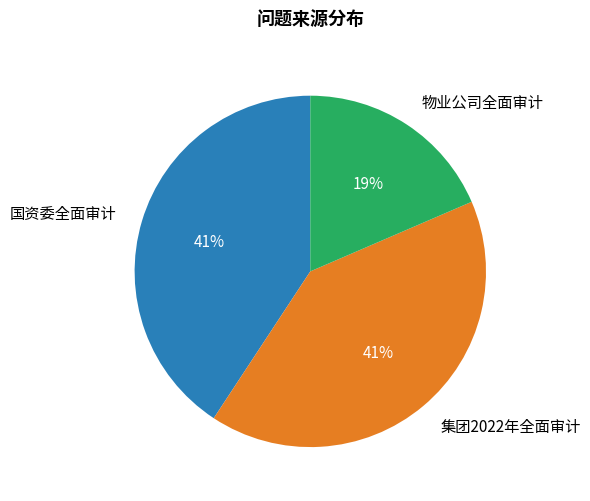

What percentage is the 国资委全面审计 slice, to the nearest percent?

41%